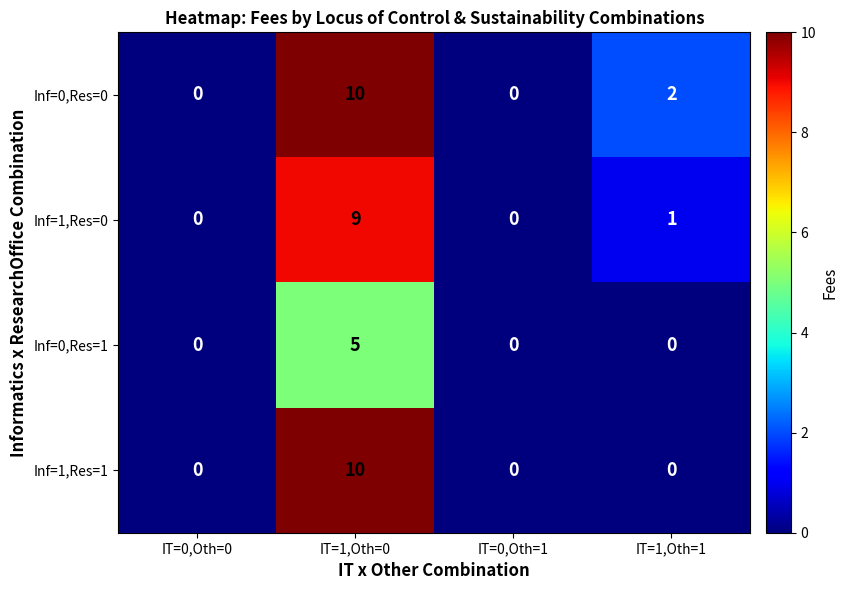

Count the Inf=1,Res=1 values in the range 0 to 10.

4